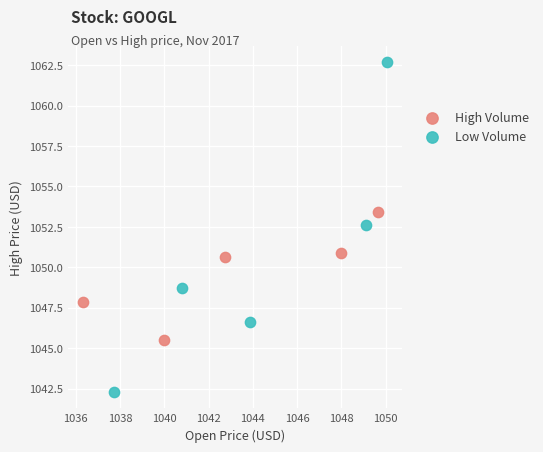

What are all the series names shown in the legend?

High Volume, Low Volume